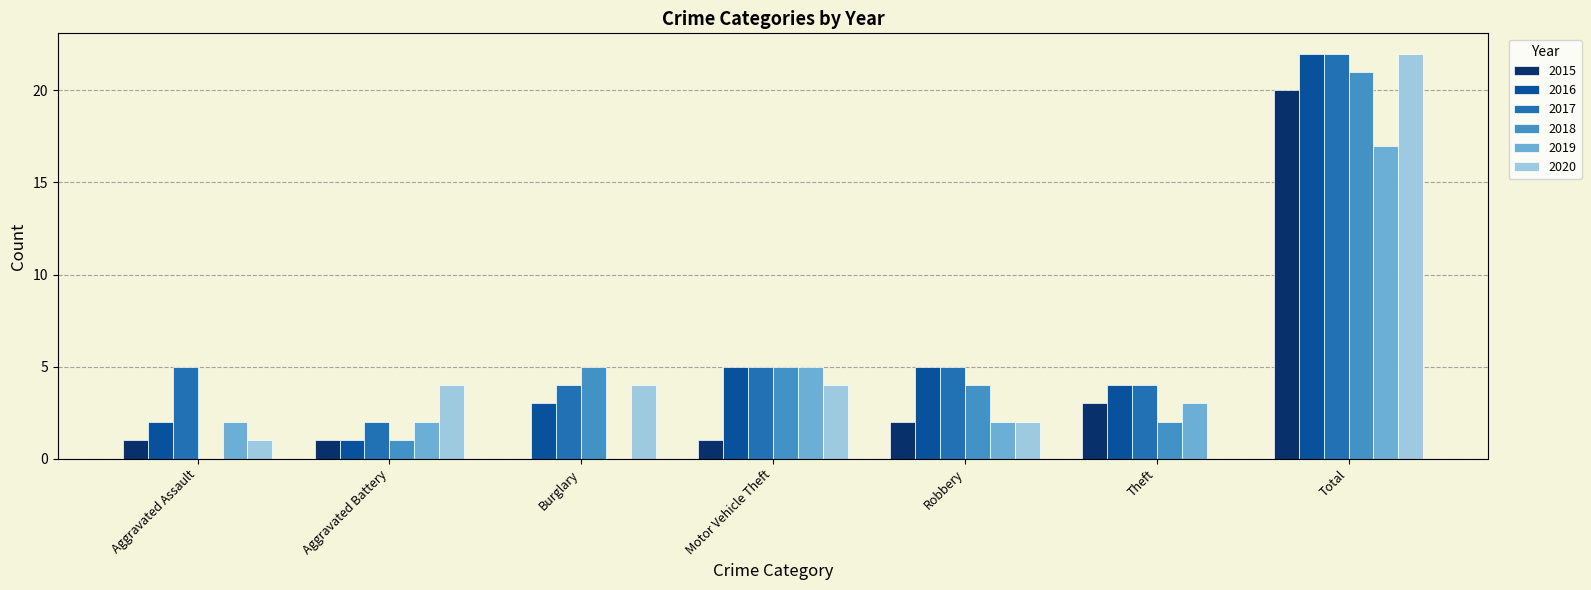

What is the average value of the 2015 series?

4